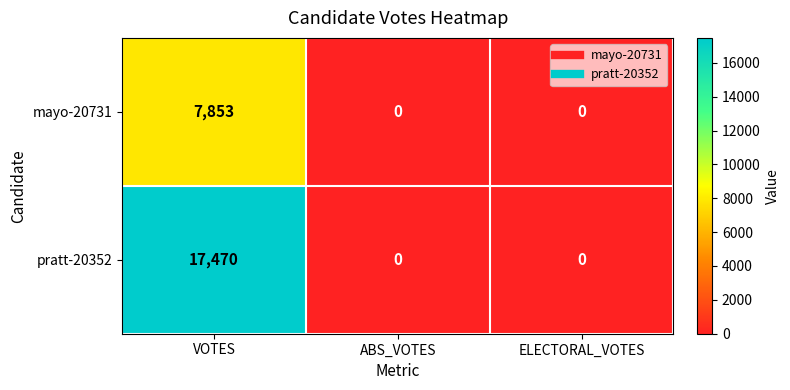

Which series changed the most between VOTES and ABS_VOTES?

pratt-20352